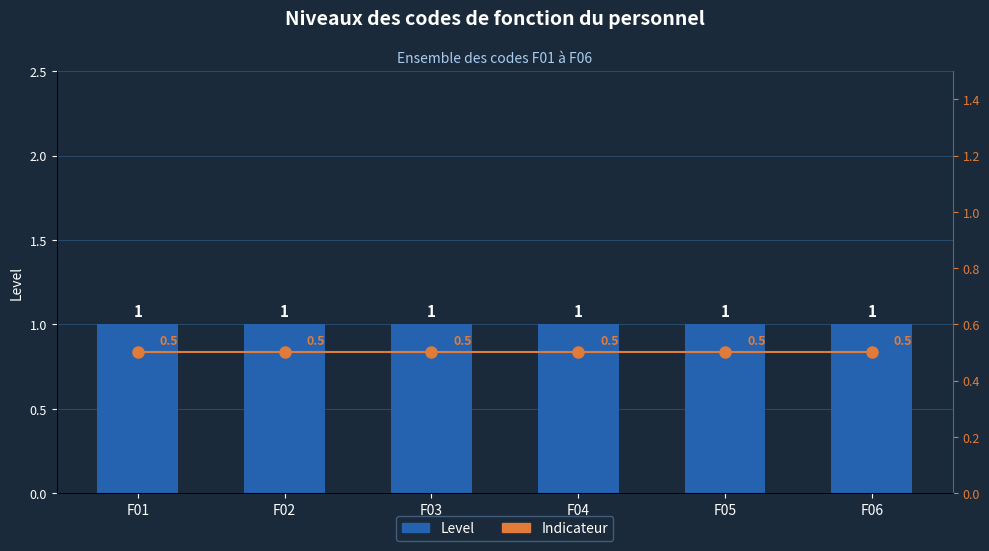

What is the sum of all Indicateur values?

3.0